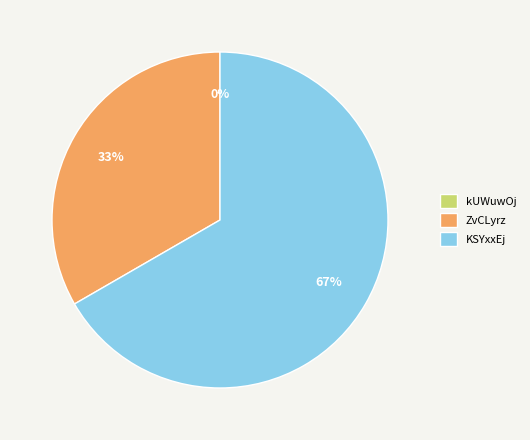

Is ZvCLyrz the majority of the pie?

No